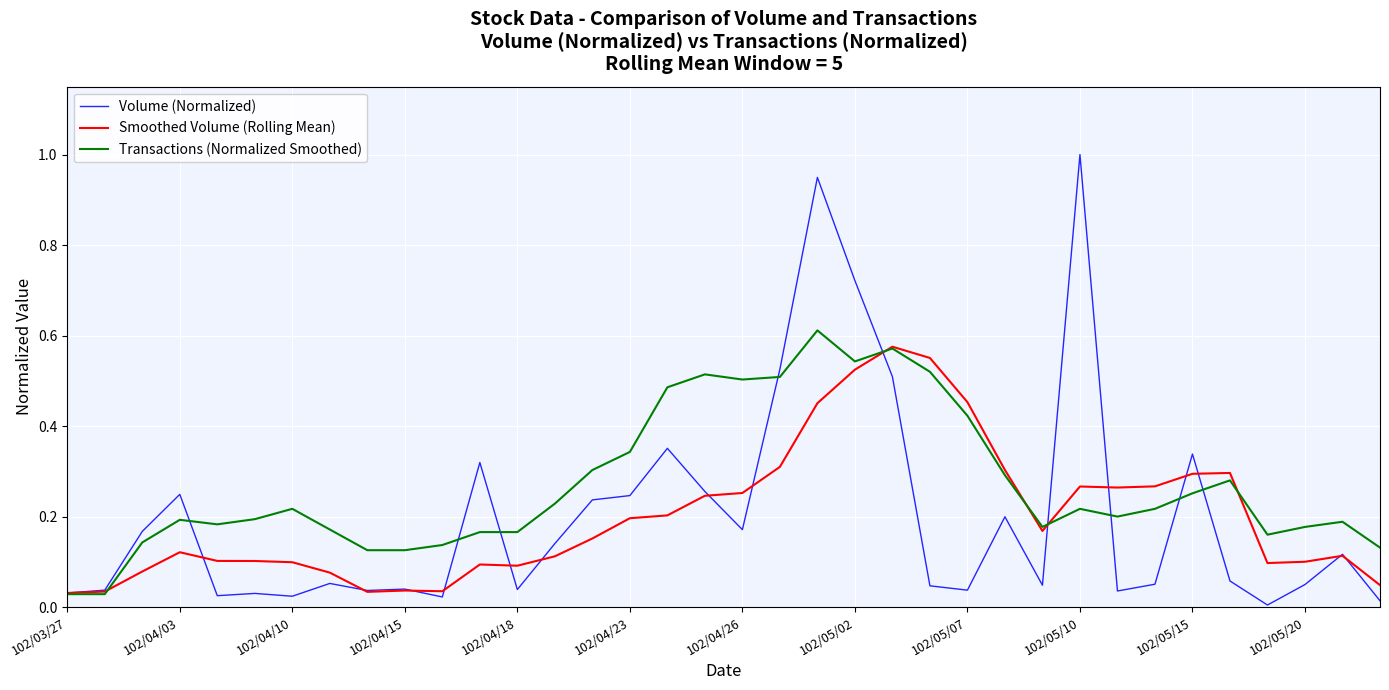

Count the number of data series in this chart.

3